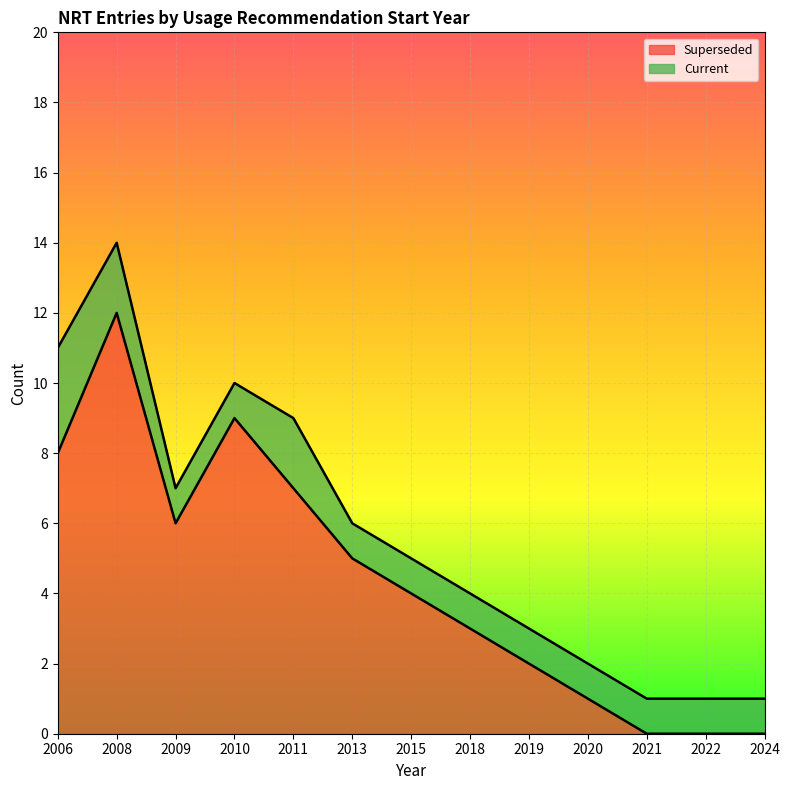

Rank the categories by value from lowest to highest.

2021, 2022, 2024, 2020, 2019, 2018, 2015, 2013, 2009, 2011, 2006, 2010, 2008